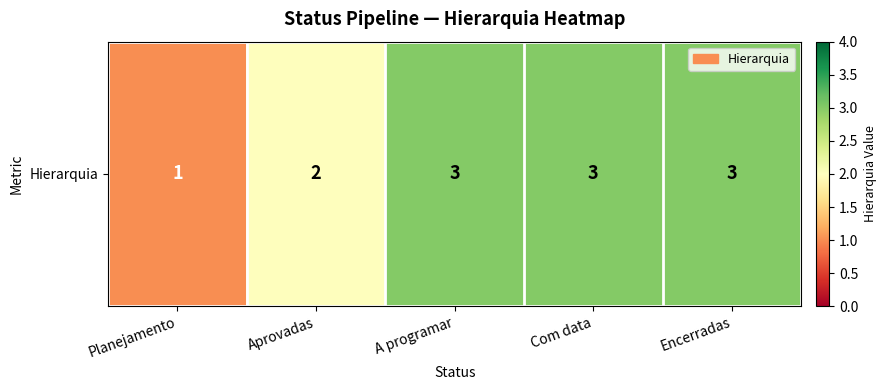

Reading left to right, list all the values displayed in this chart.

1	2	3	3	3